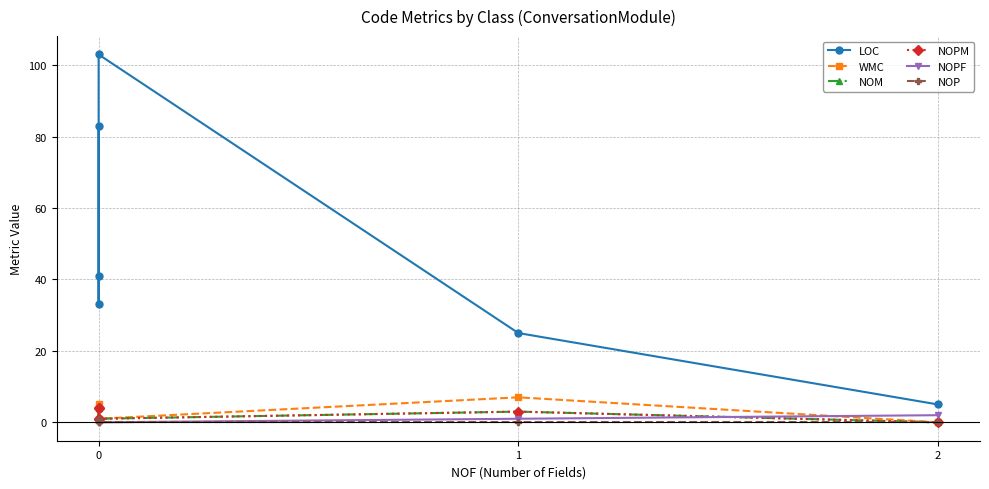

At how many categories does at least one series exceed 72?

2